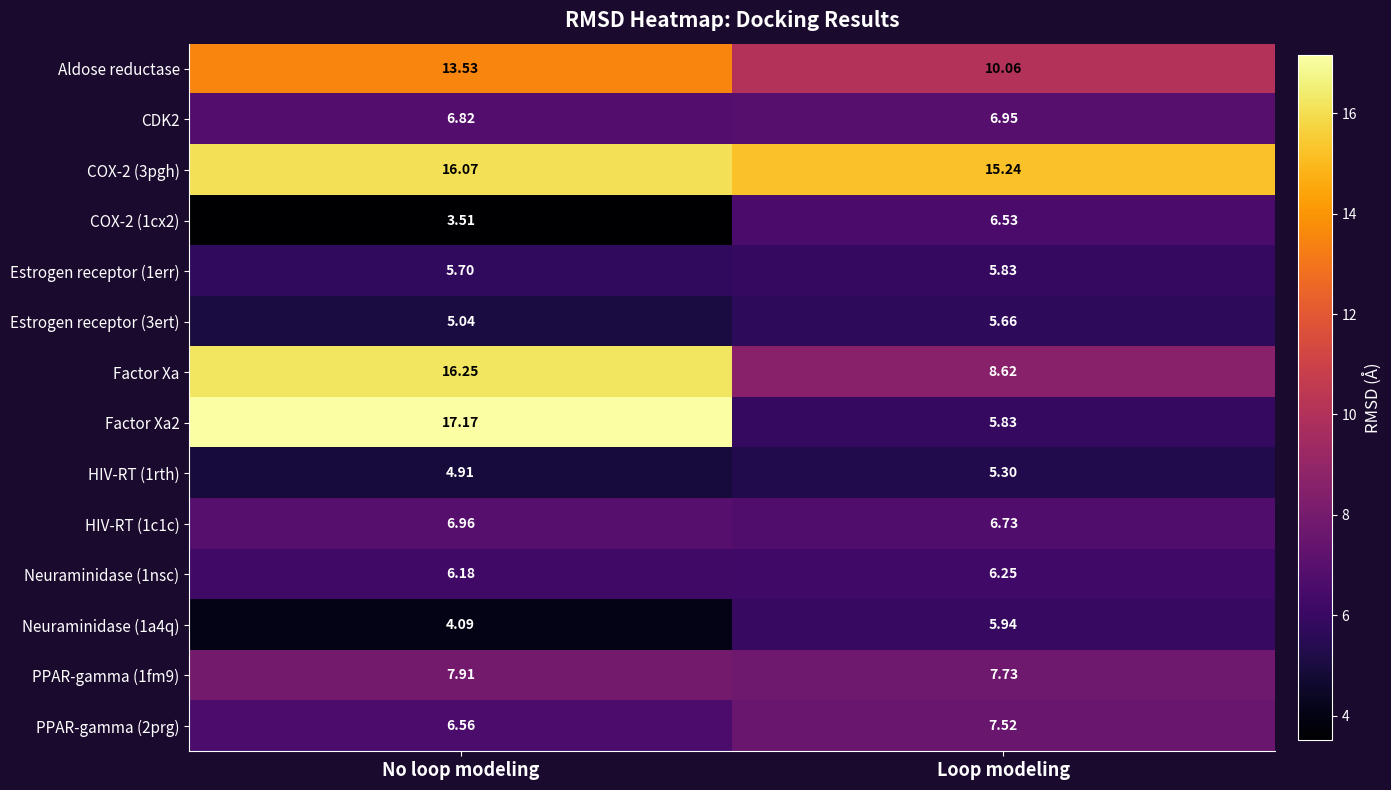

Rank the categories by Factor Xa value from lowest to highest.

Loop modeling, No loop modeling